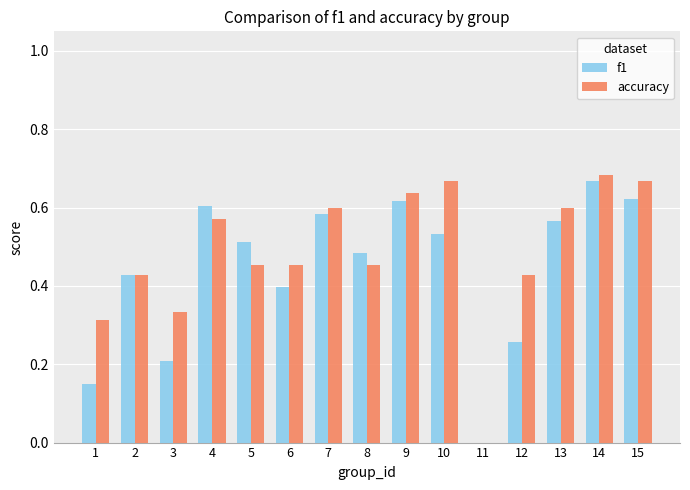

The accuracy series shows 0.4 at 2. True or false?

True